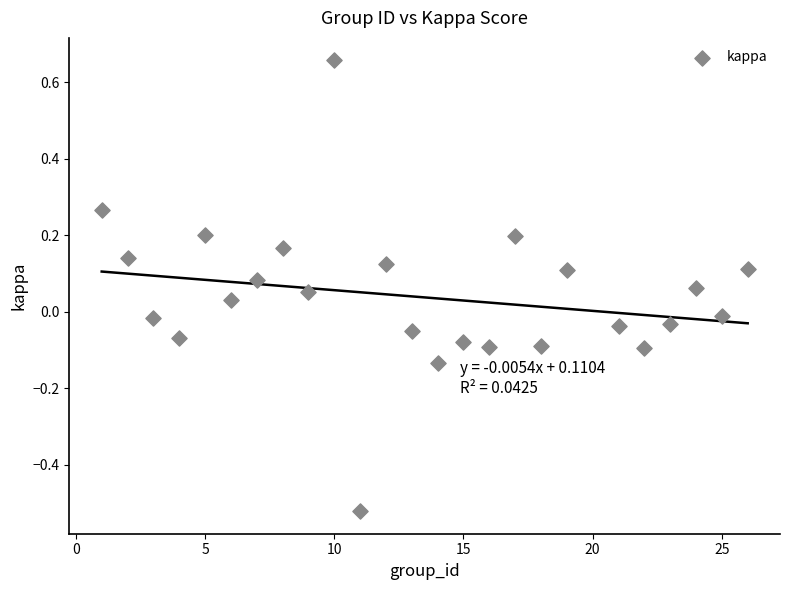

What is the range of X values (max minus min)?

25.0